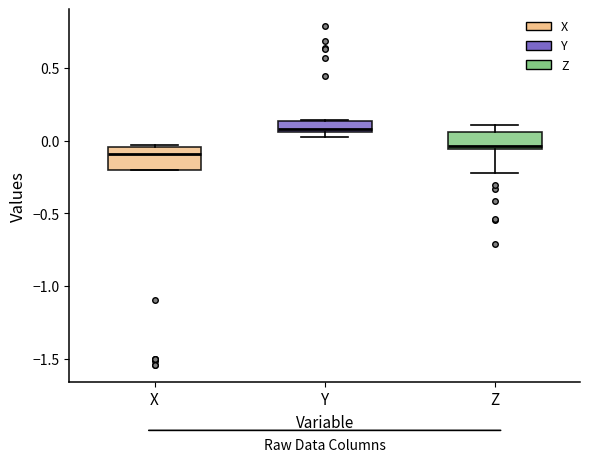

Which box's median line is the highest?

Y